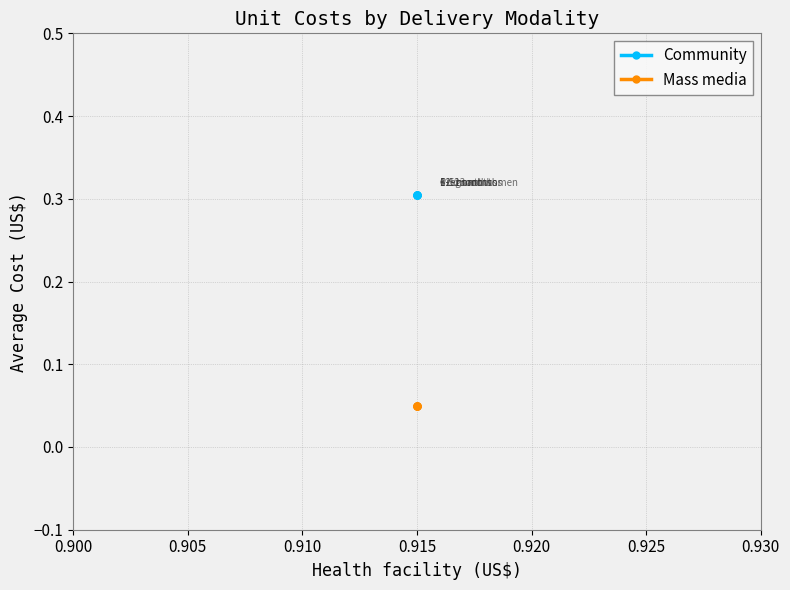

Which series changed the most between 0.910 and 0.915?

Community